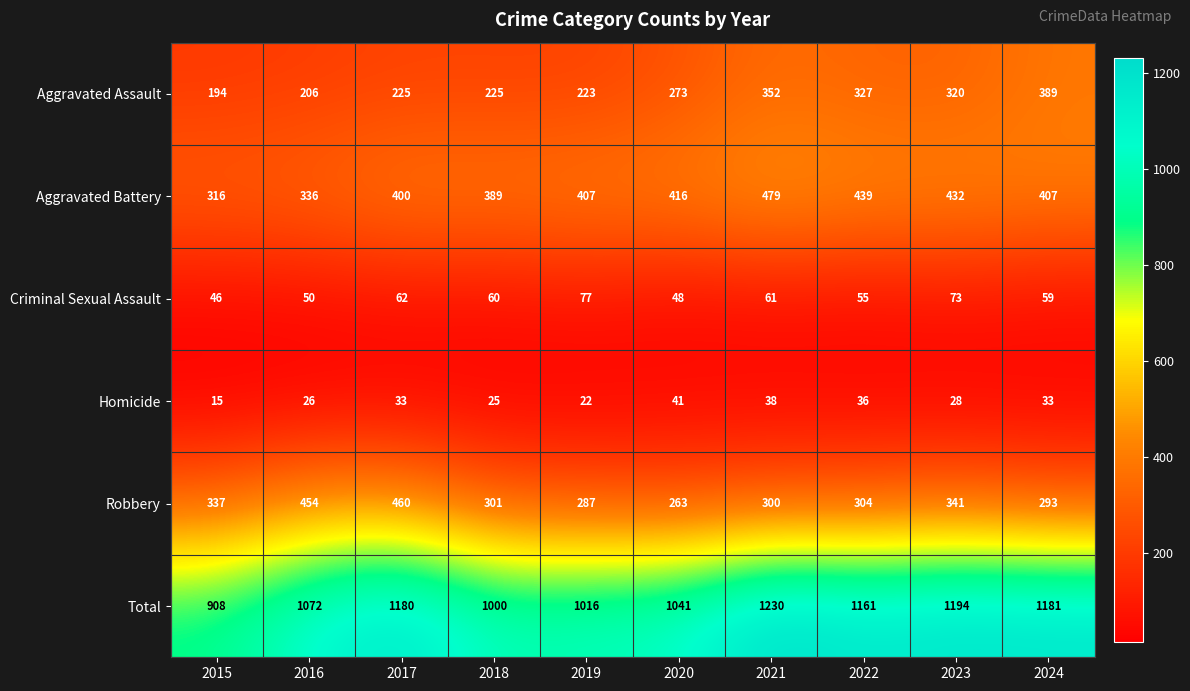

What is the difference between the maximum and minimum values in the Total series?

322